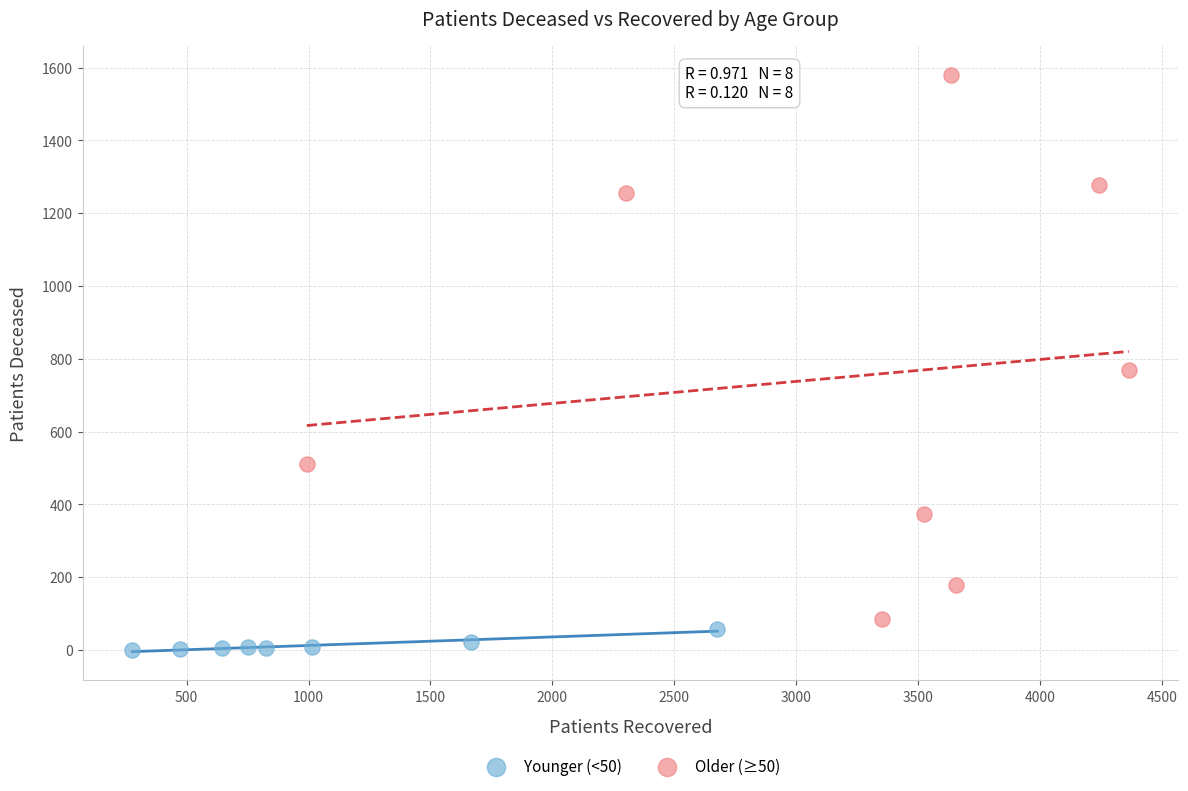

Which series contains the highest Y value?

Older (≥50)